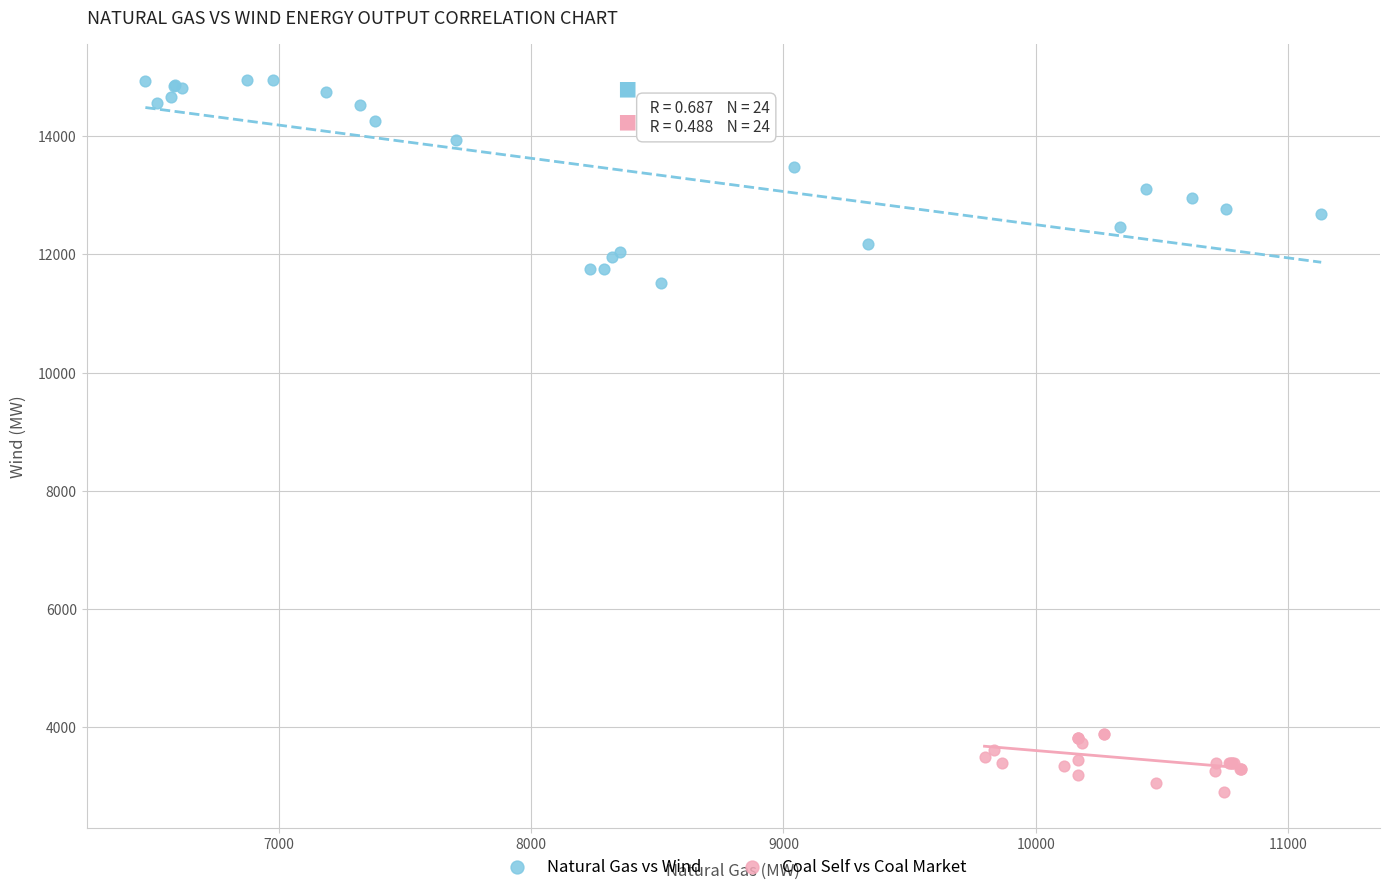

What are all the series names shown in the legend?

Natural Gas vs Wind, Coal Self vs Coal Market